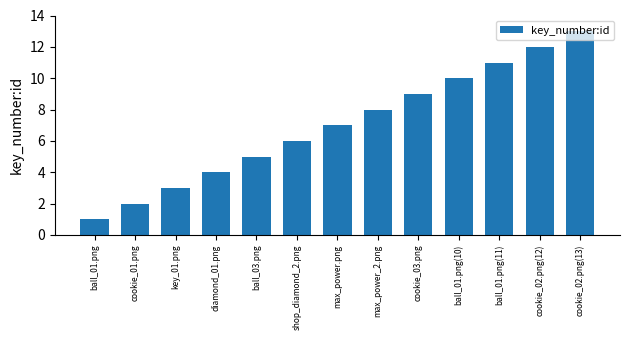

Which has a higher value, shop_diamond_2.png or max_power_2.png?

max_power_2.png